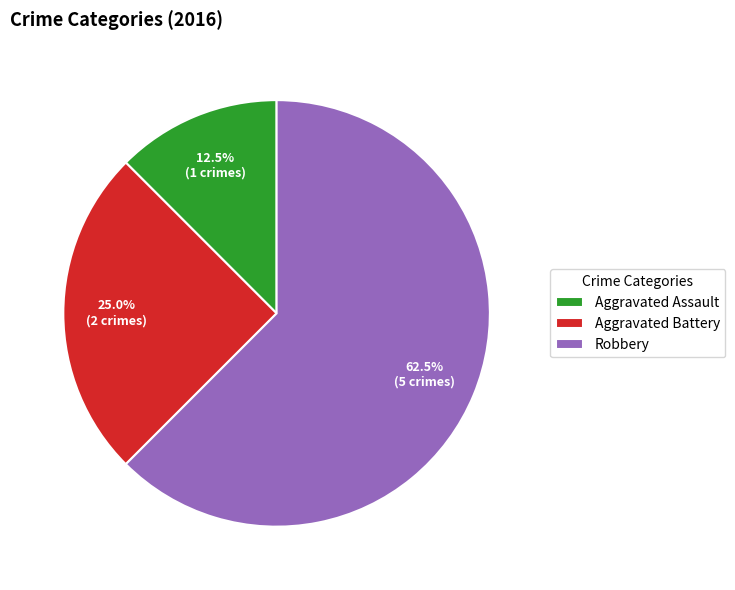

Which category accounts for the majority?

Robbery